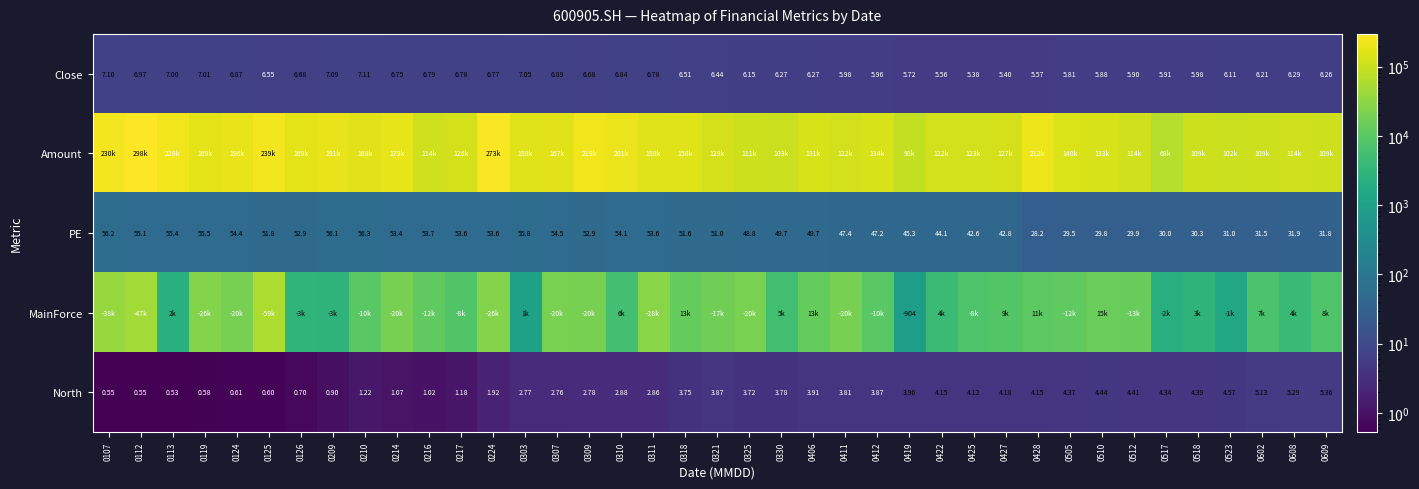

Is the value of PE at 0210 greater than the value of North at 0406?

Yes